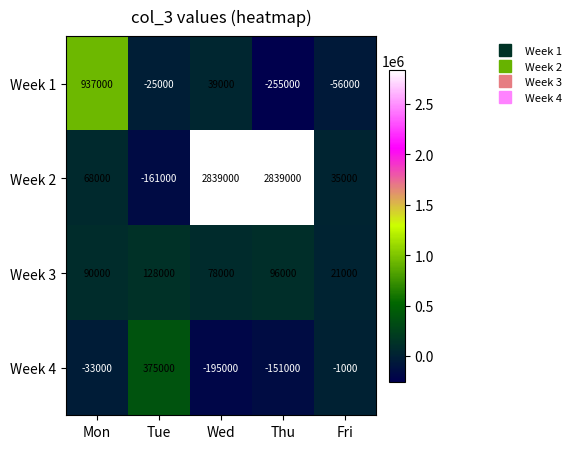

How many categories are shown in the chart?

5